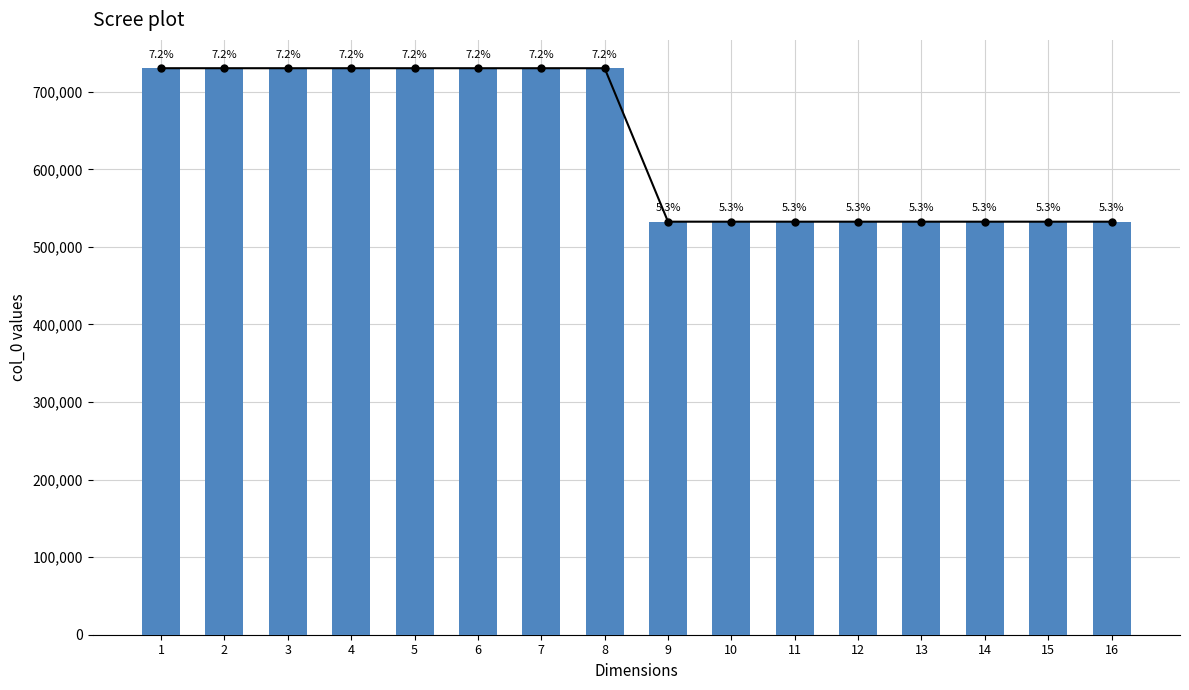

Reading left to right, extract all data points from this chart.

730334	730333	730332	730331	730330	730329	730328	730327	532486	532485	532484	532483	532482	532481	532480	532479